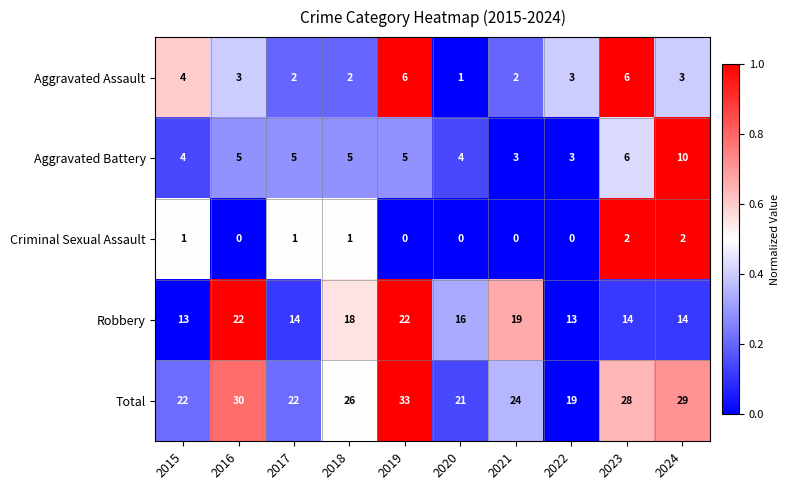

Which series has the largest total across all categories?

Total